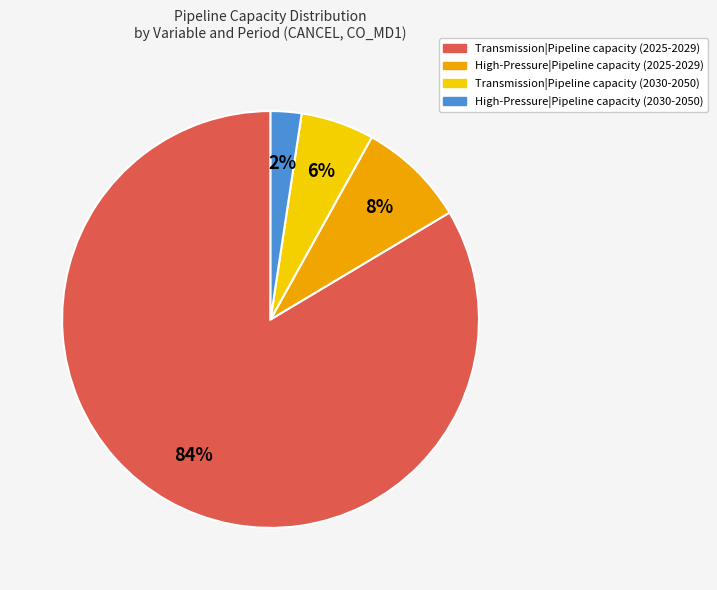

To the nearest percent, what is the combined percentage of Transmission|Pipeline capacity (2025-2029) and High-Pressure|Pipeline capacity (2030-2050)?

86%